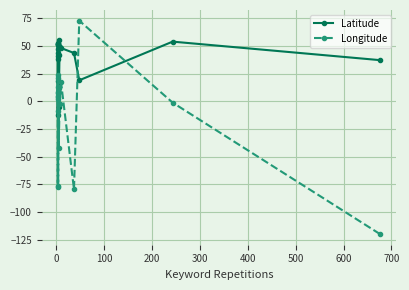

Which series ends up on top after the final intersection of Longitude and Latitude?

Latitude